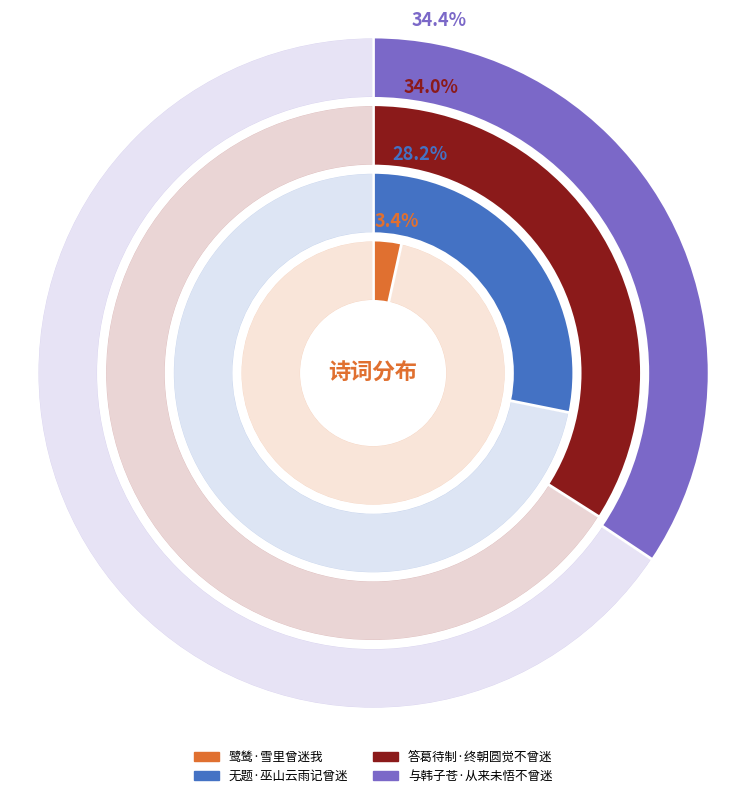

To the nearest percent, what percentage of the pie is 答葛待制·终朝圆觉不曾迷?

34%